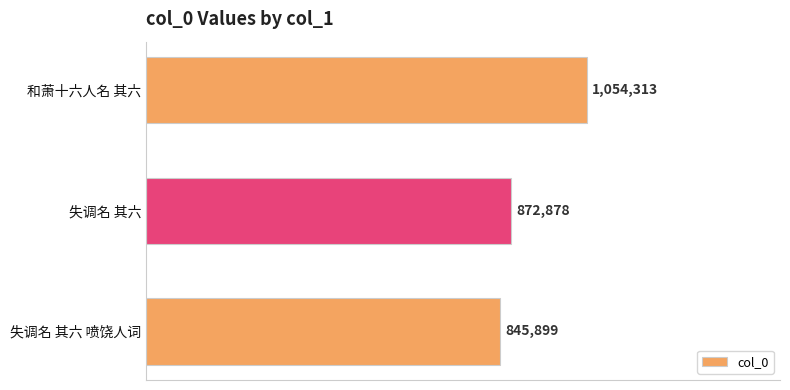

Does the chart contain any negative values?

No